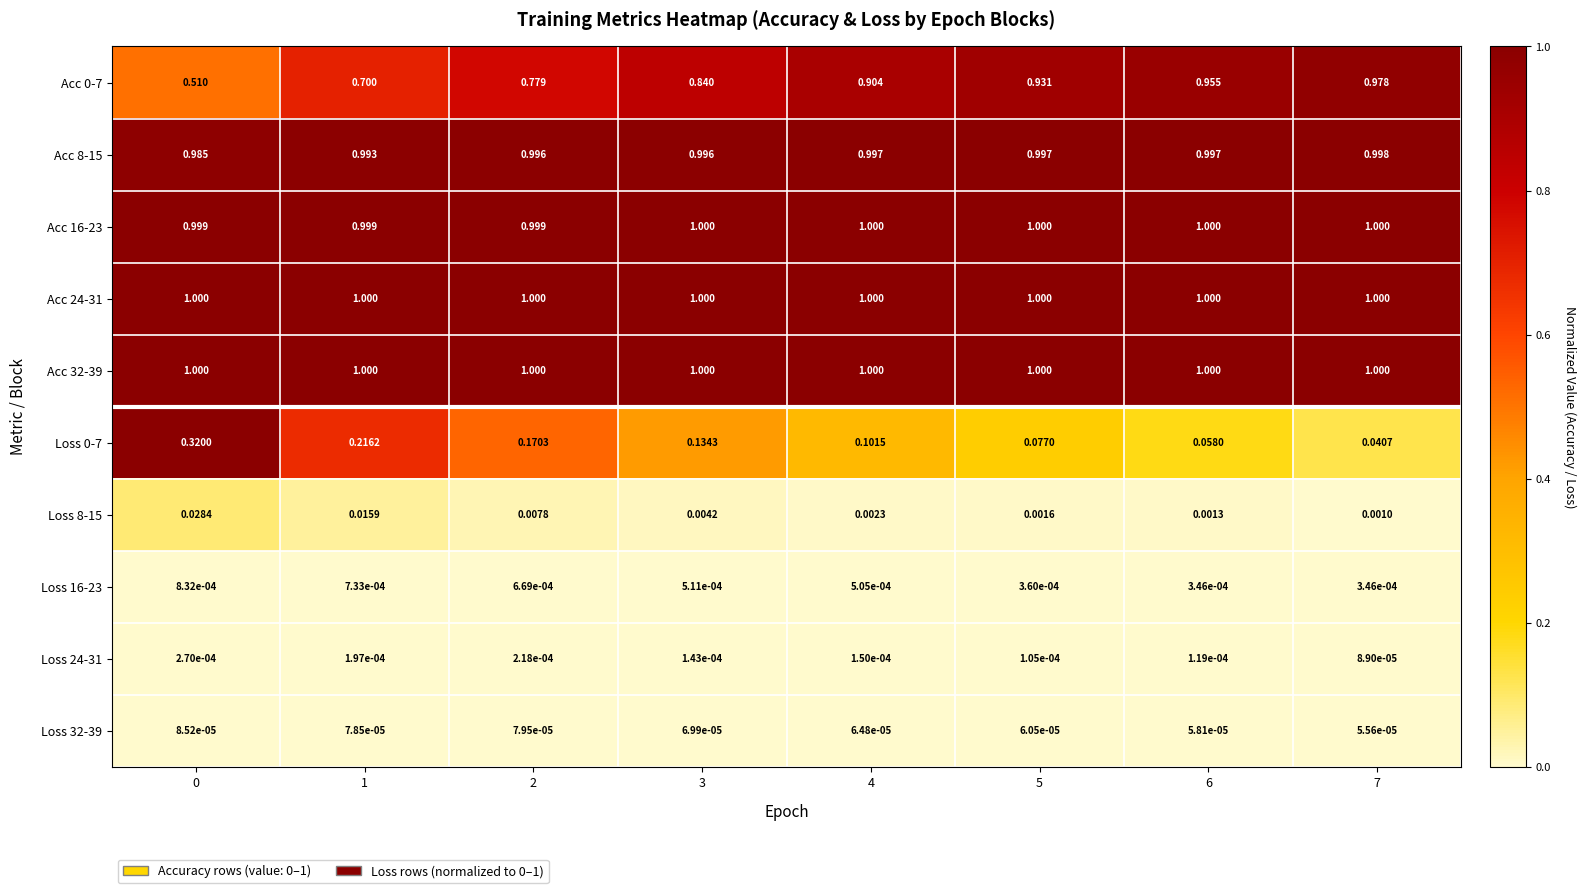

Is the value of Acc 16-23 at 0 greater than the value of Acc 0-7 at 3?

Yes